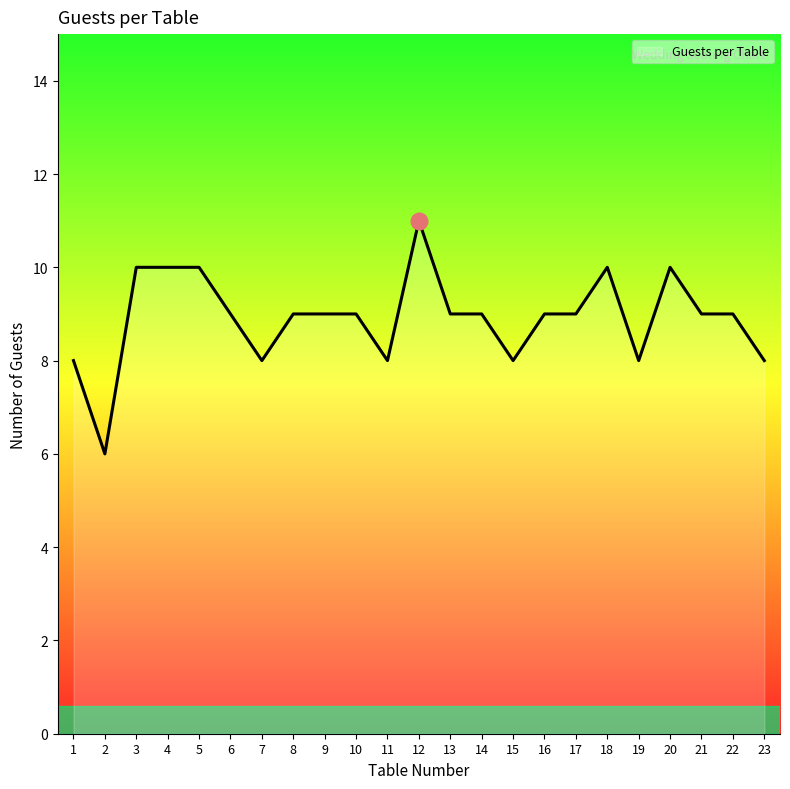

How many lines are shown in the chart?

1